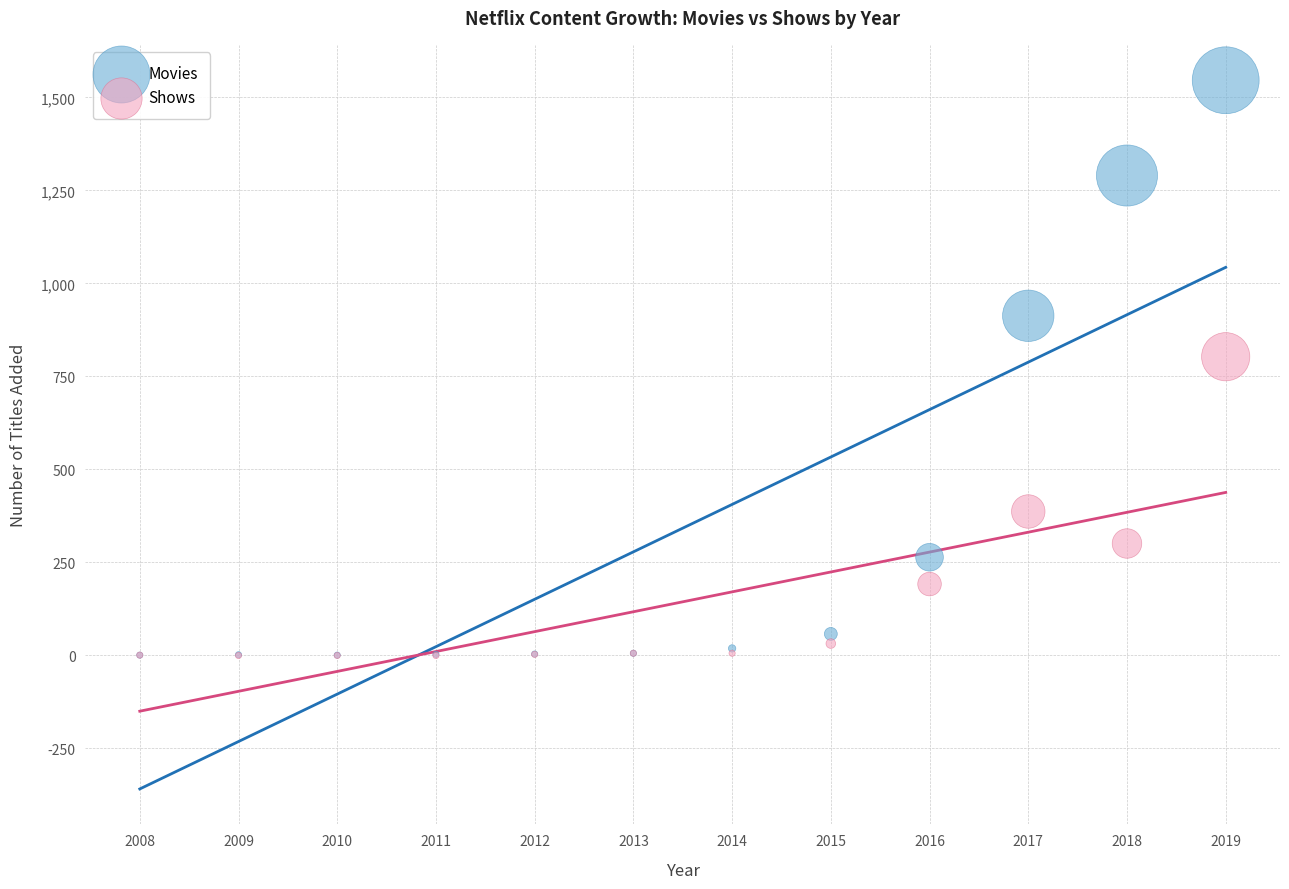

Across all series, what Y value is closest to 773?

803